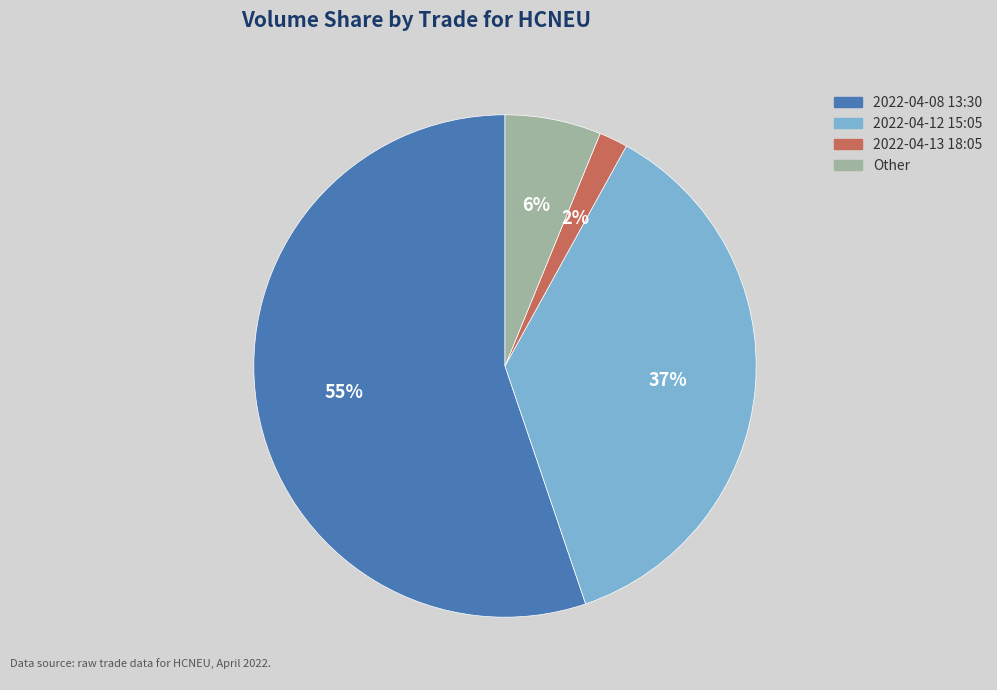

Is there a majority slice in this chart?

Yes